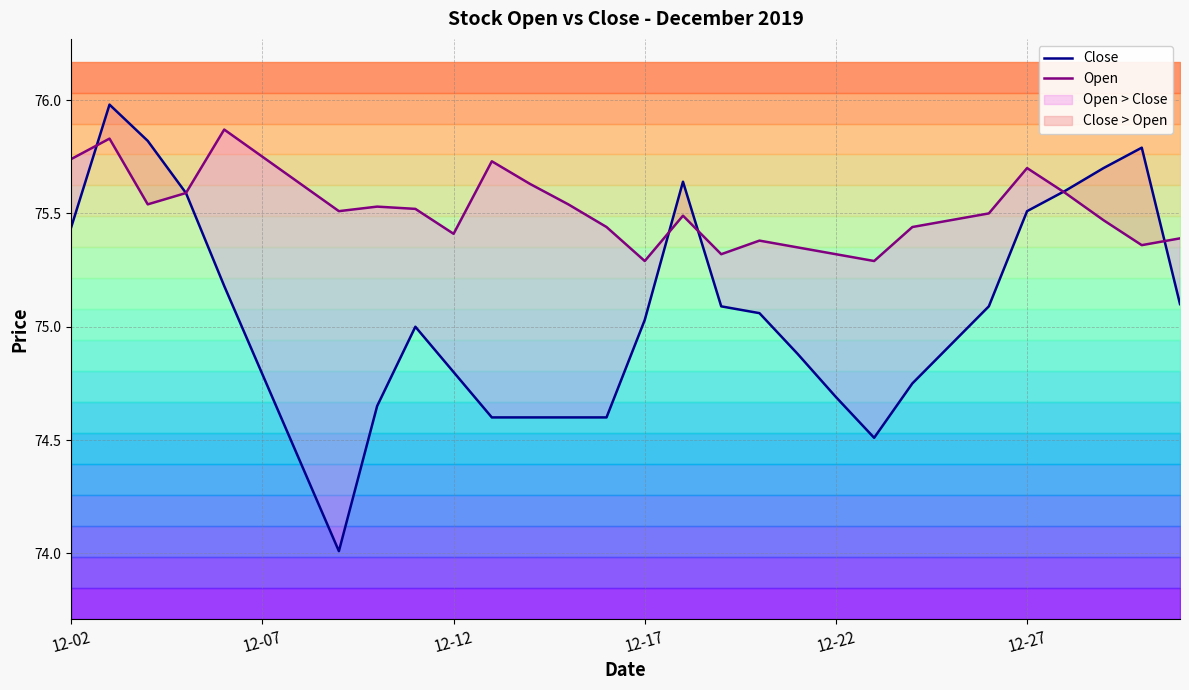

How many data points does each series have?

30